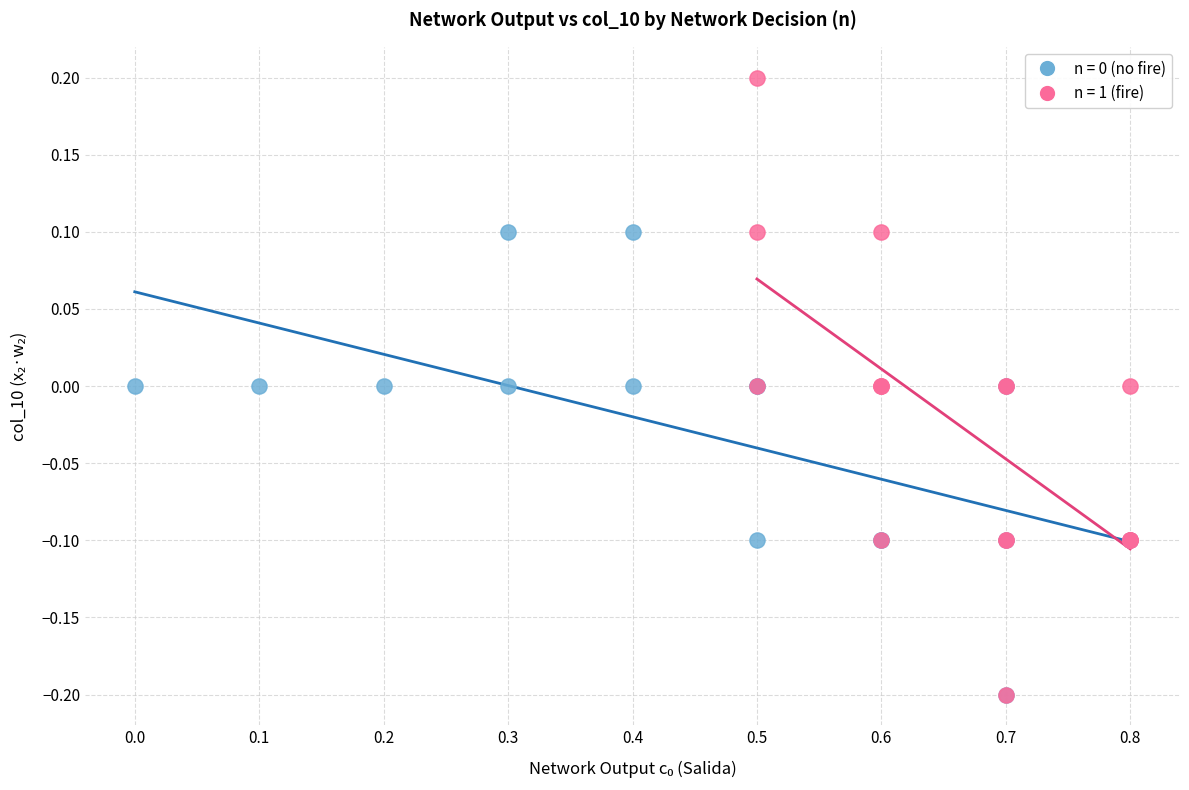

Which series has the widest spread of Y values?

n = 1 (fire)